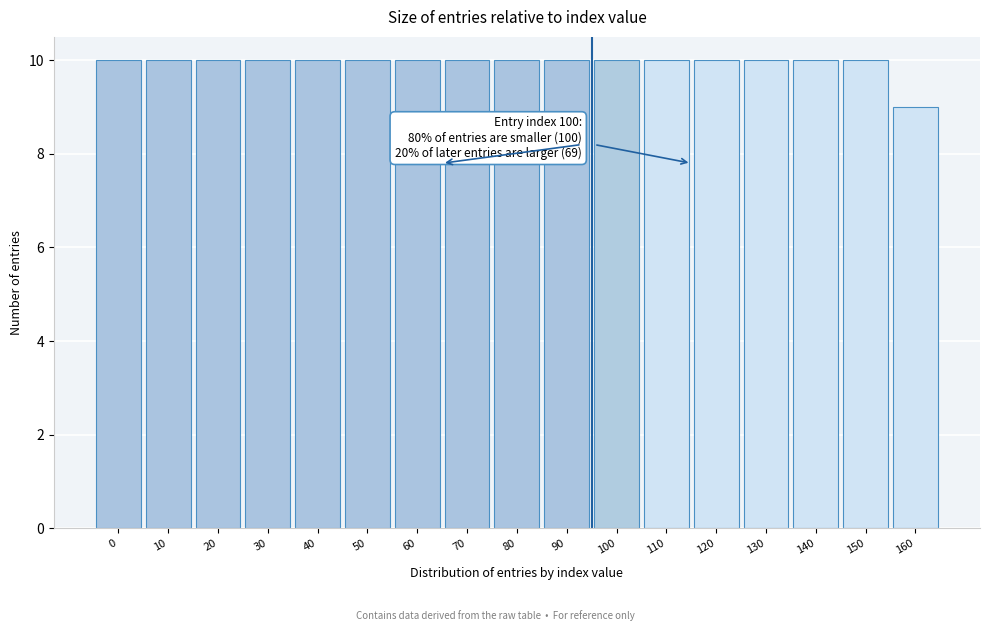

Reading right to left, transcribe all the data shown in this chart.

9	10	10	10	10	10	10	10	10	10	10	10	10	10	10	10	10